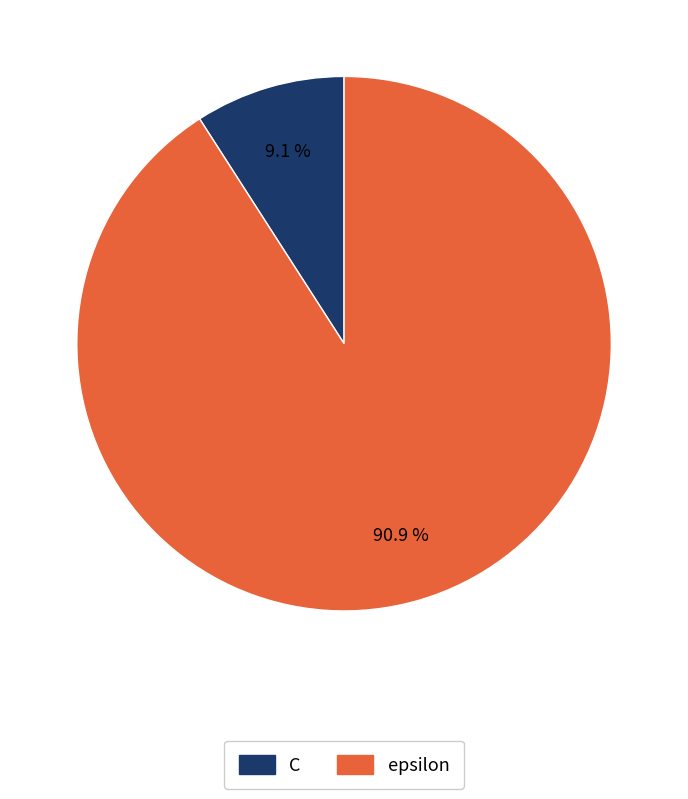

Count the number of slices in the pie.

2